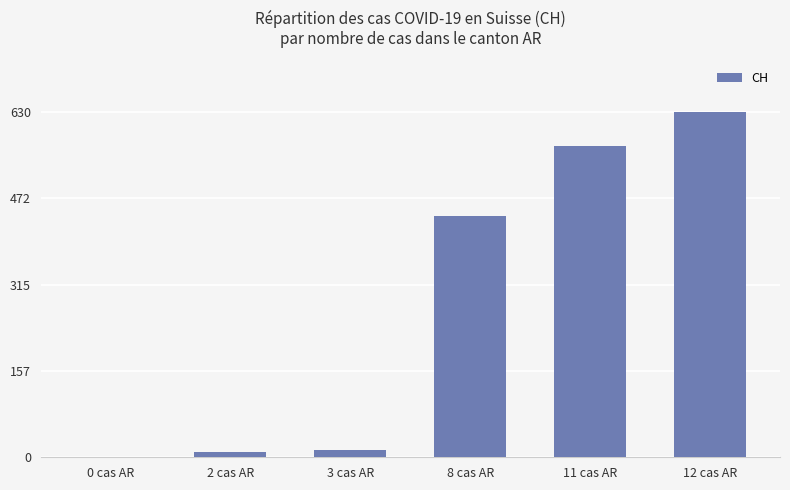

What is the maximum value shown in the chart?

630